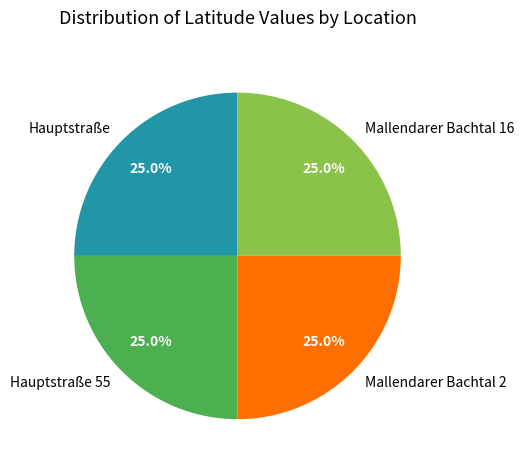

Is it true that Mallendarer Bachtal 16 is 39% of the pie?

False